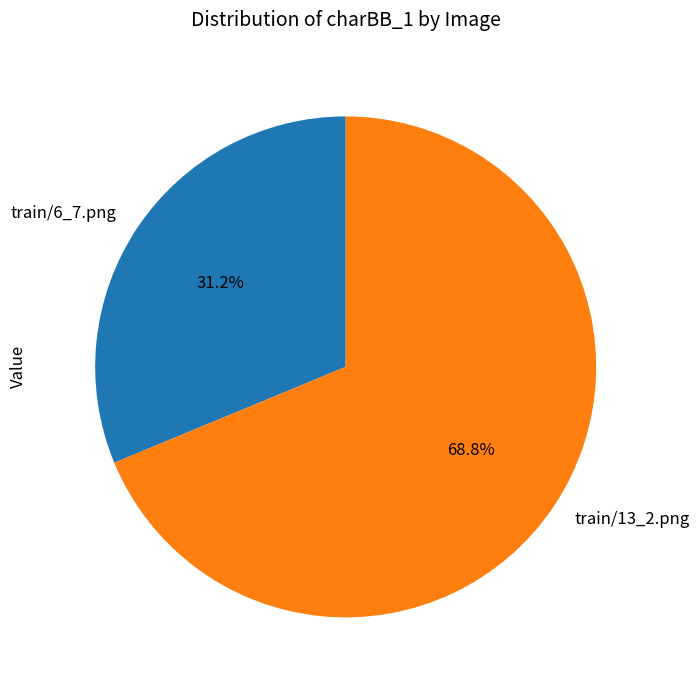

Which category accounts for the majority?

train/13_2.png